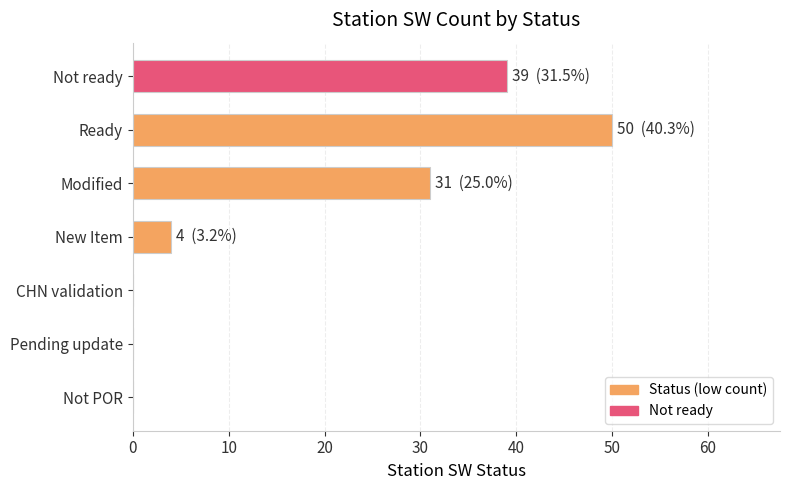

Which label corresponds to the largest value in the chart?

Ready